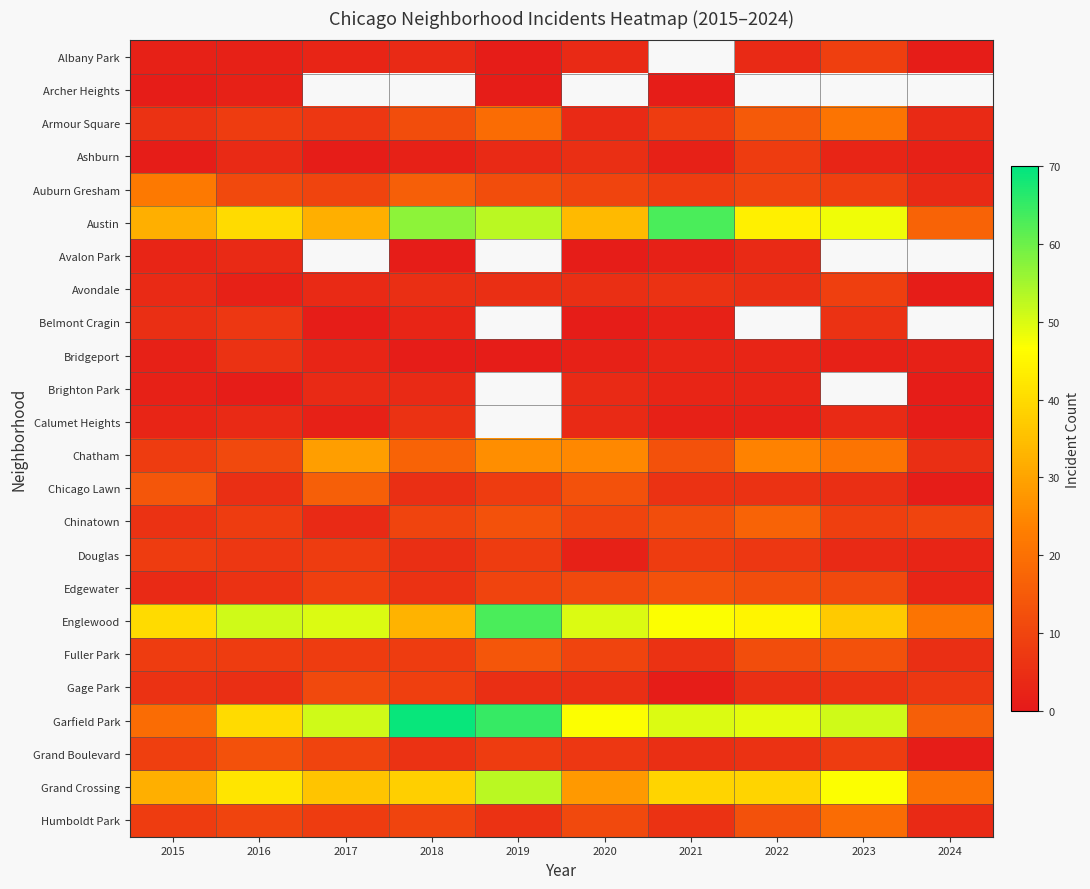

What is the highest value of the Brighton Park series?

4.0